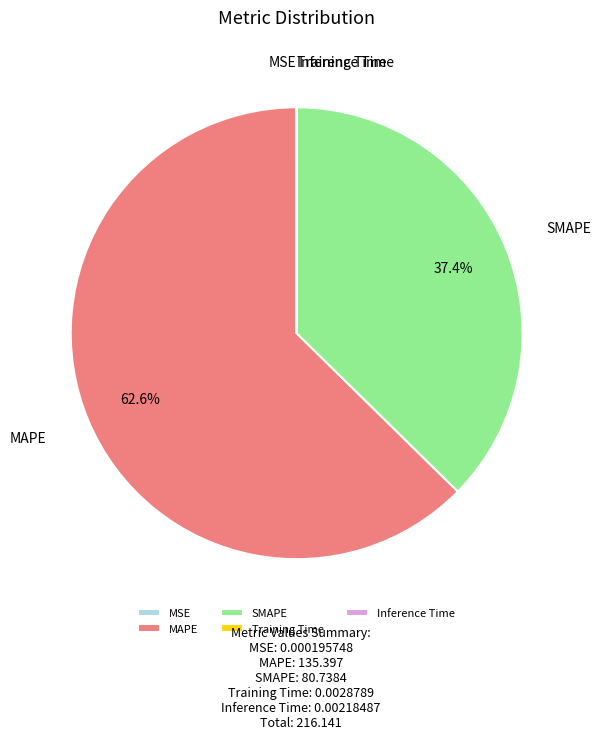

Which has a higher value, MAPE or SMAPE?

MAPE